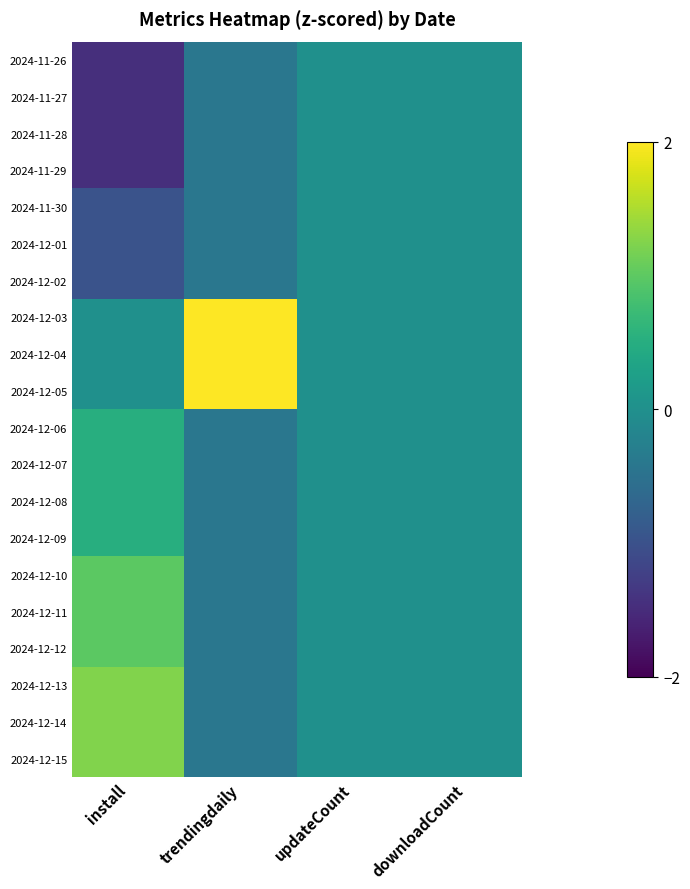

Which category has the highest value across all series?

trendingdaily